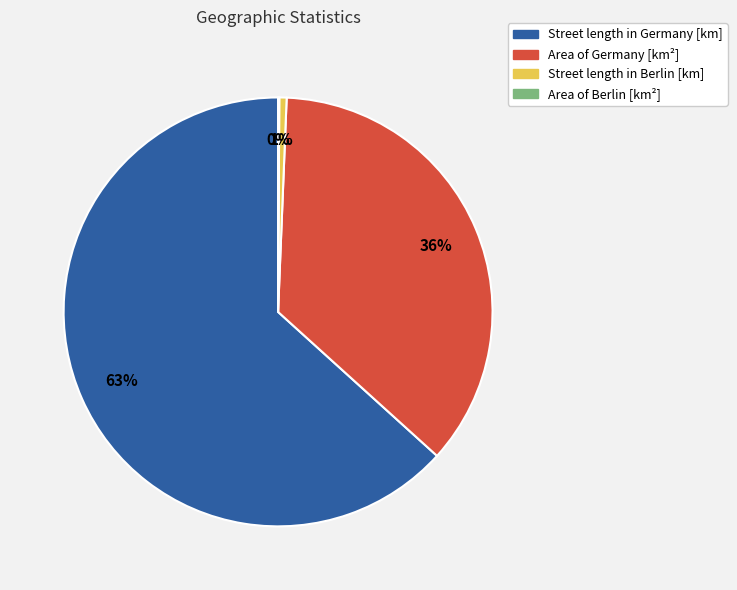

Which category accounts for the majority?

Street length in Germany [km]